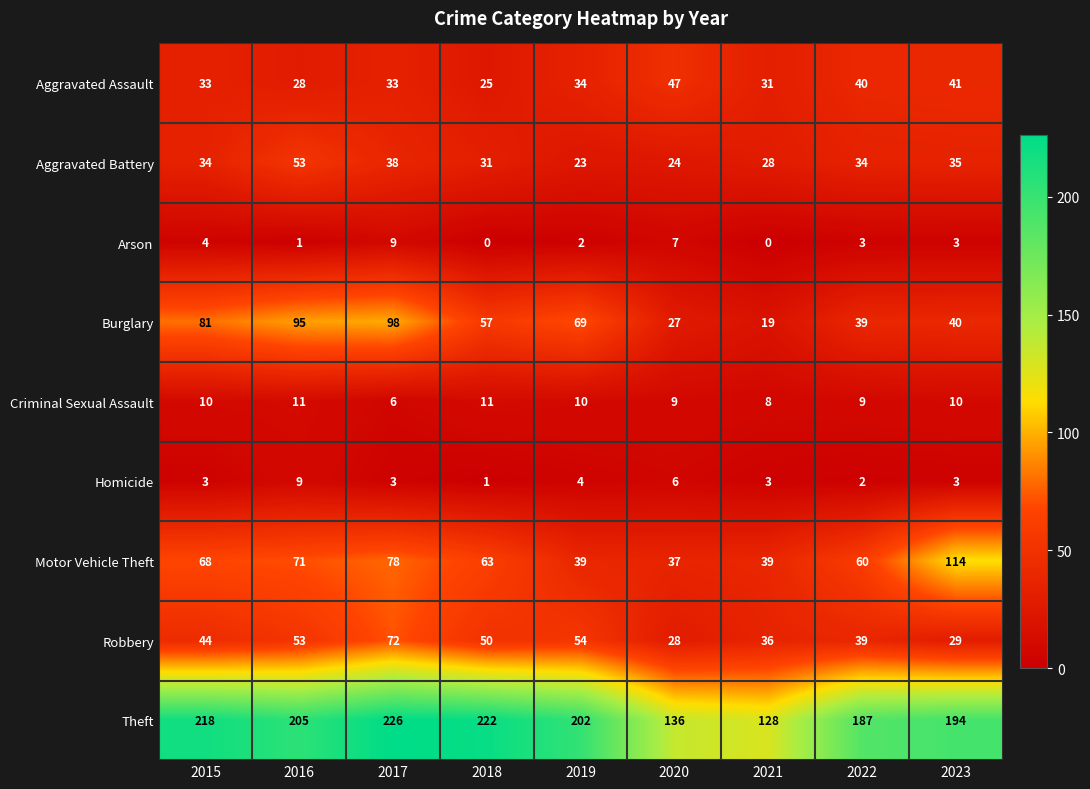

What is the total value across all series at 2022?

413